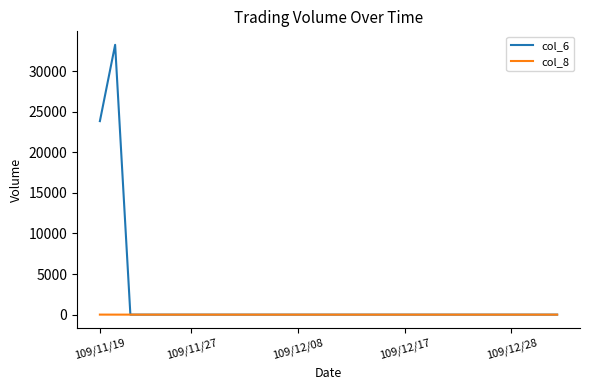

What is the greatest value displayed?

33240